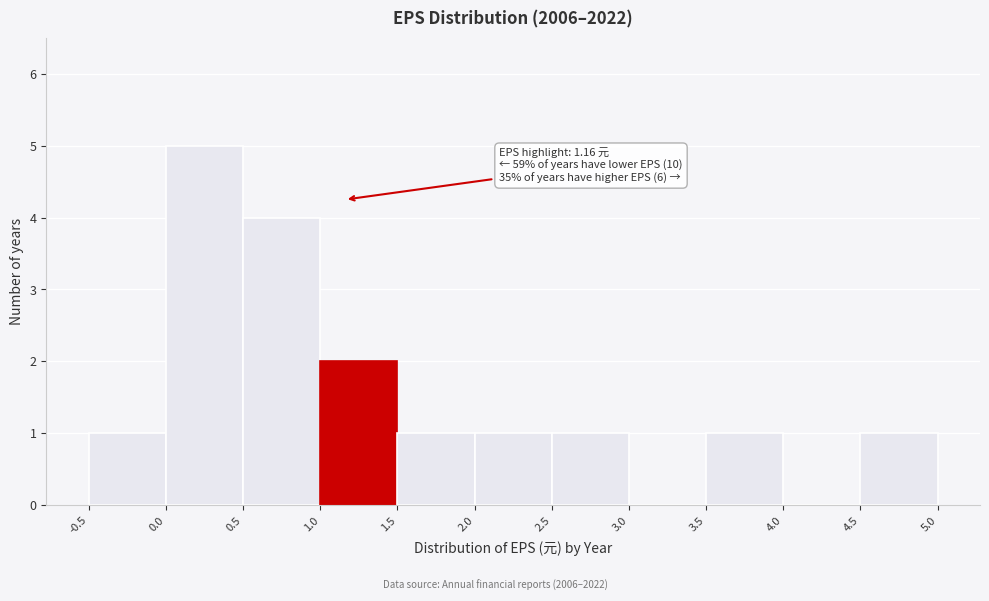

Which range on the x-axis has the tallest bar?

0.0 to 0.5